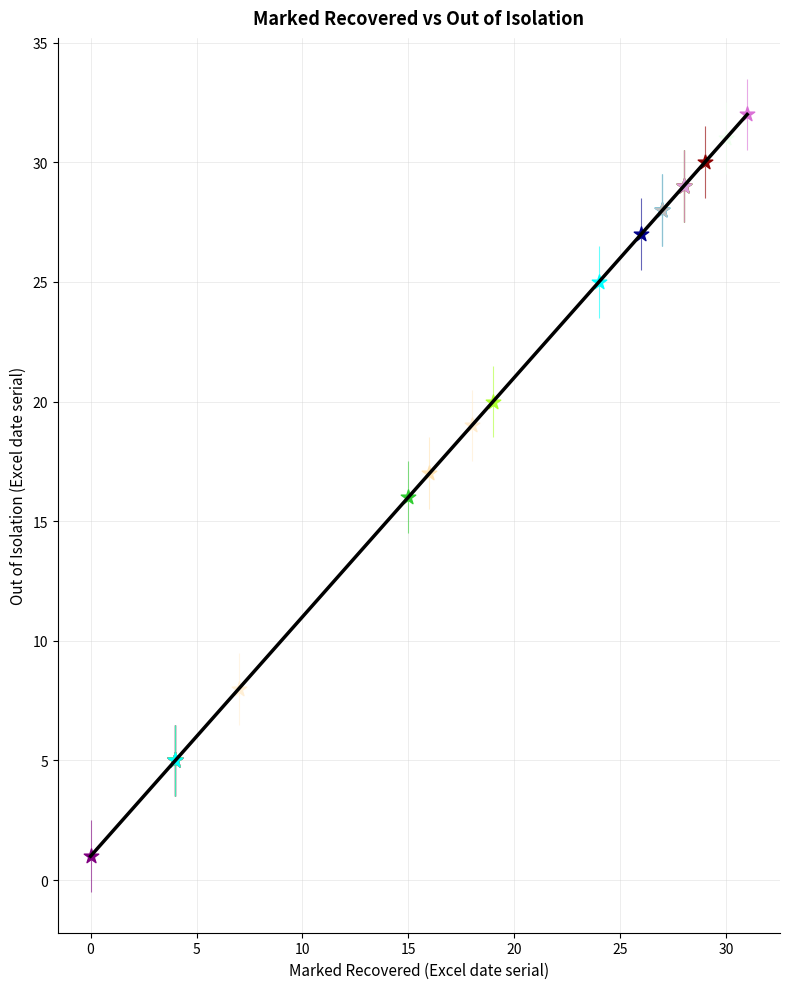

What is the maximum value shown in the chart?

32